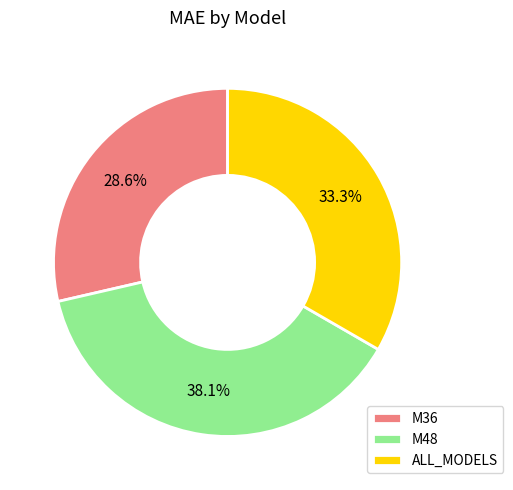

Does ALL_MODELS represent more than half of the total?

No